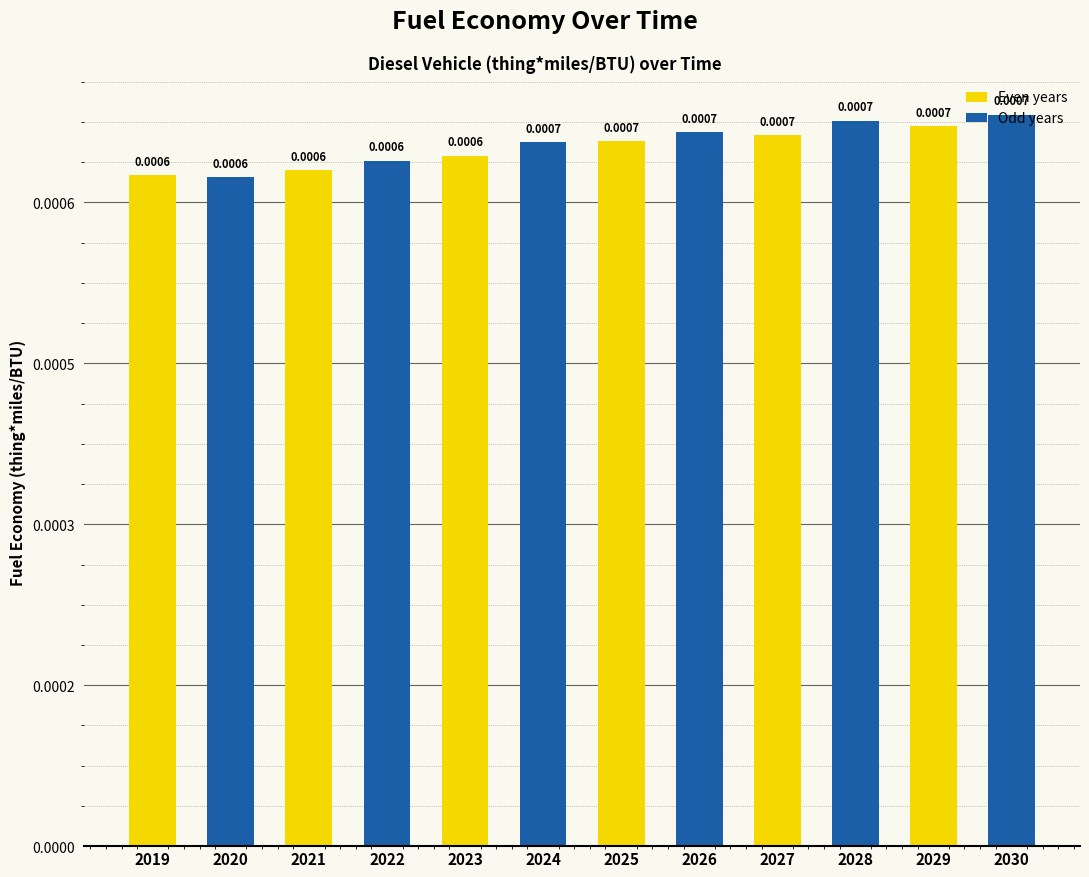

Does the chart contain any negative values?

No